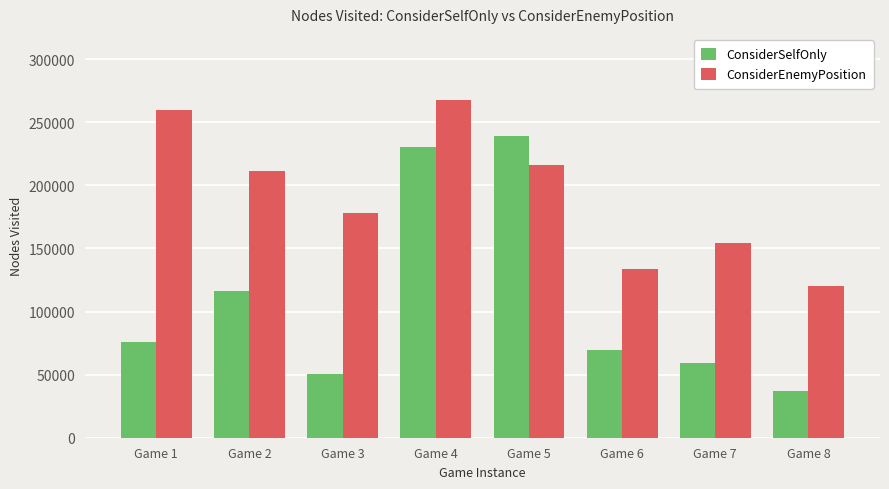

At which label does ConsiderSelfOnly reach its peak?

Game 5